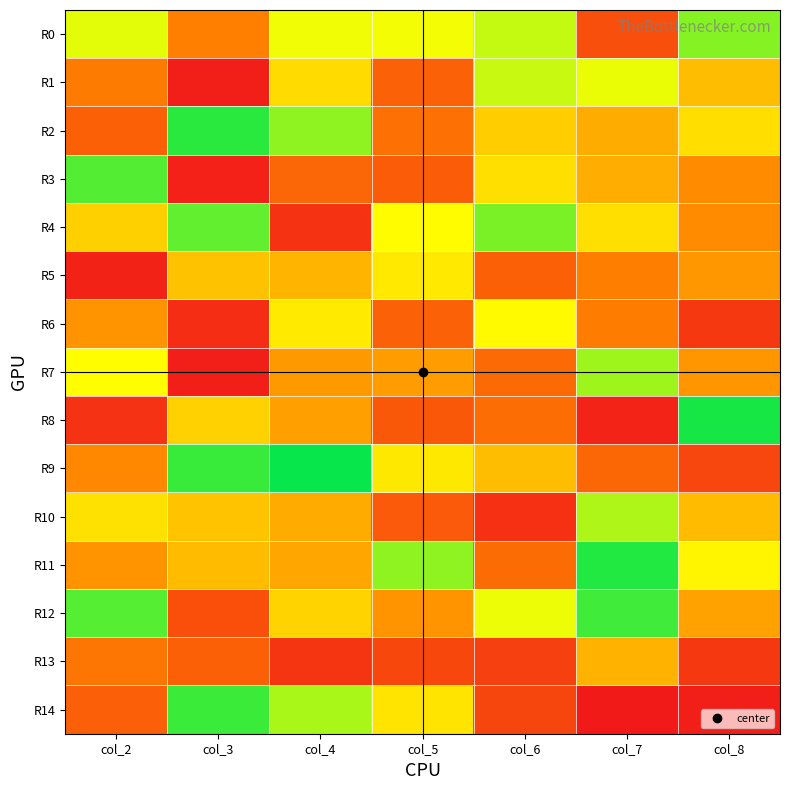

Which series has the largest total across all categories?

R0